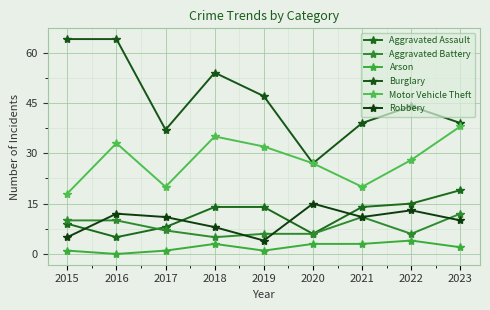

Reading right to left, list all the values displayed in this chart.

Aggravated Assault: 19	15	14	6	14	14	8	5	9
Aggravated Battery: 12	6	11	6	6	5	7	10	10
Arson: 2	4	3	3	1	3	1	0	1
Burglary: 39	44	39	27	47	54	37	64	64
Motor Vehicle Theft: 38	28	20	27	32	35	20	33	18
Robbery: 10	13	11	15	4	8	11	12	5